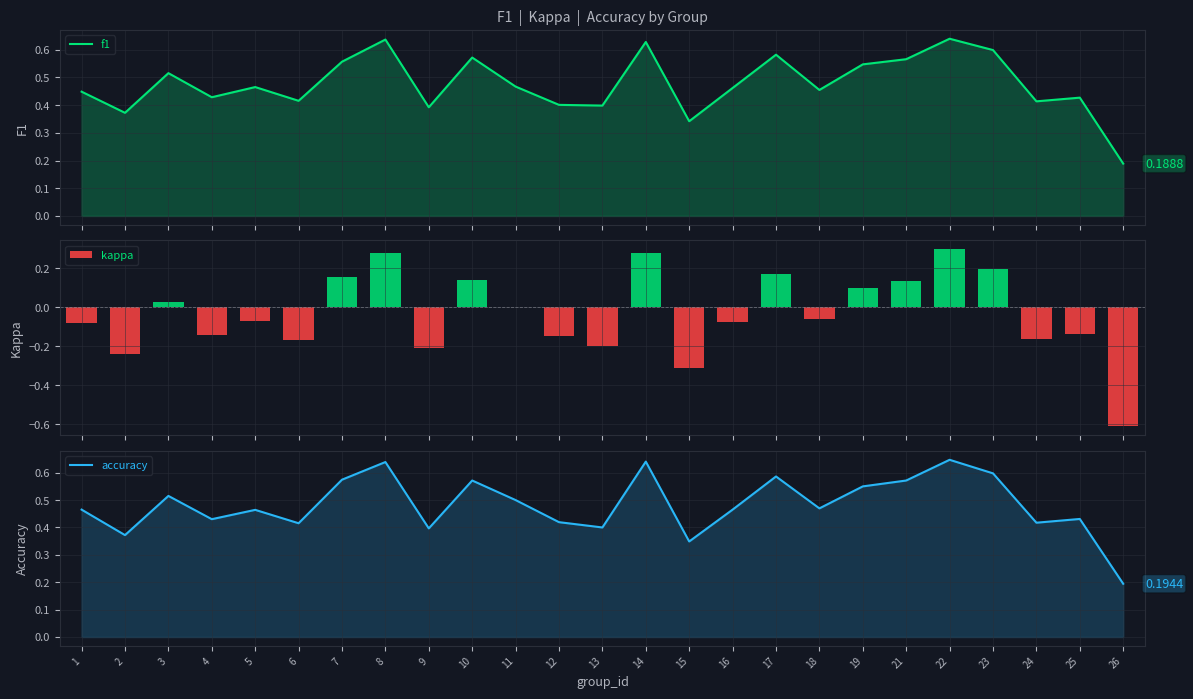

Rank the series at 10 from highest to lowest value.

f1, accuracy, kappa